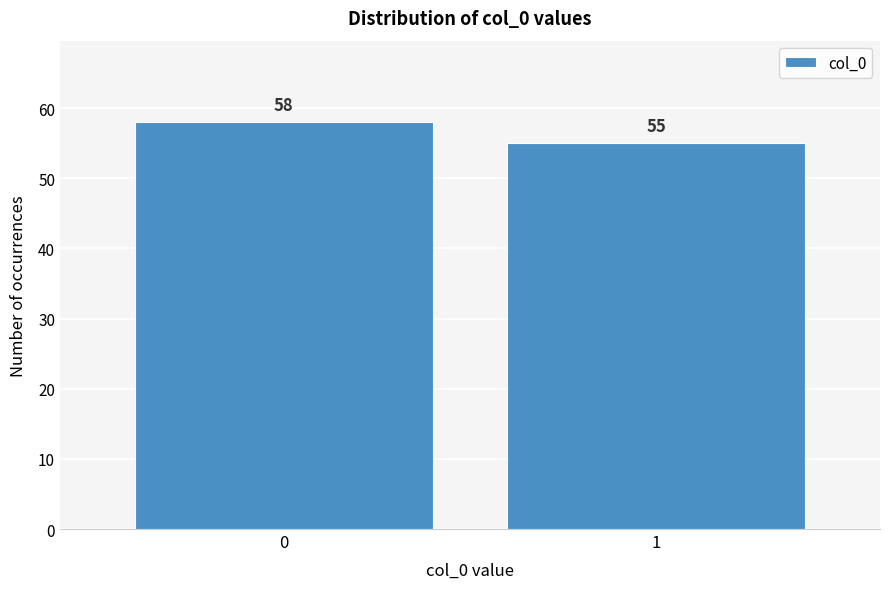

Reading left to right, what are all the values shown in this chart?

58	55